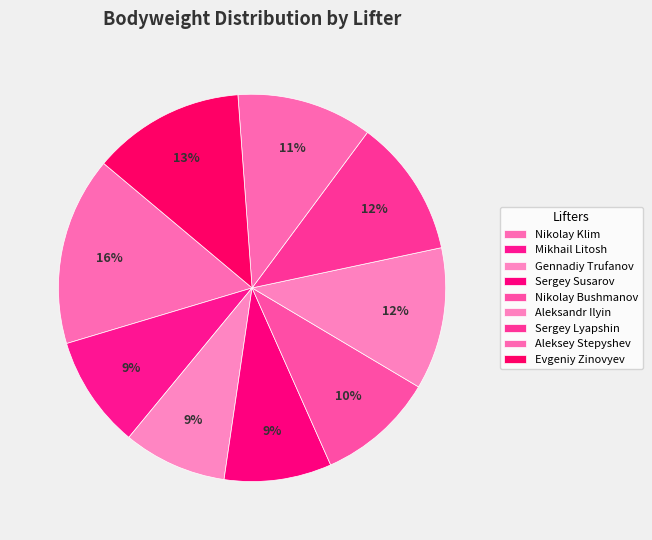

Which has a higher value, Aleksandr Ilyin or Mikhail Litosh?

Aleksandr Ilyin